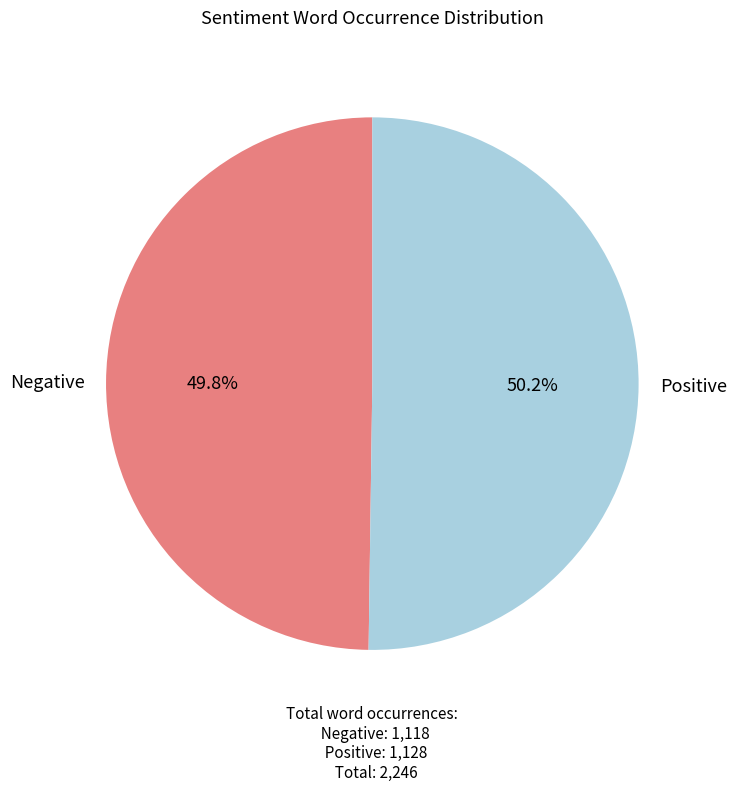

How many segments does this pie chart have?

2